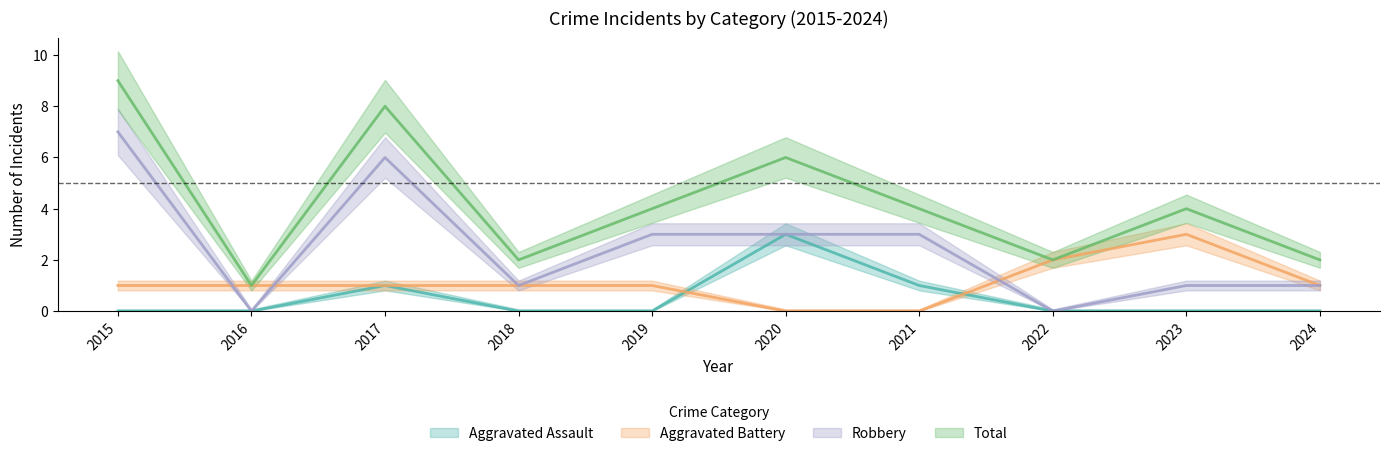

What is the sum of the Aggravated Battery values at 2016 and 2018?

2